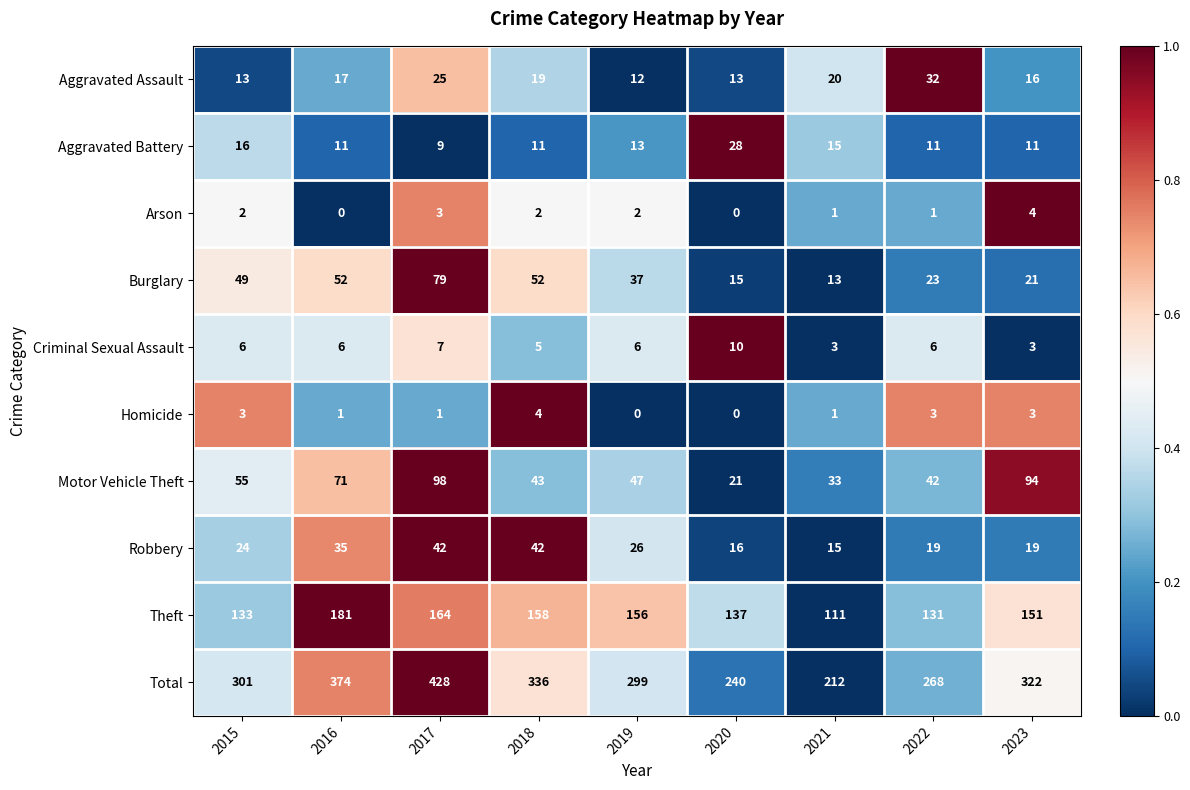

At which label is Aggravated Battery closest to 18?

2015